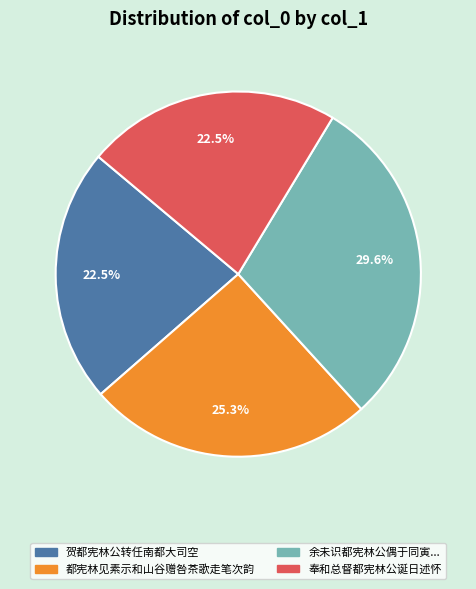

Is there a majority slice in this chart?

No